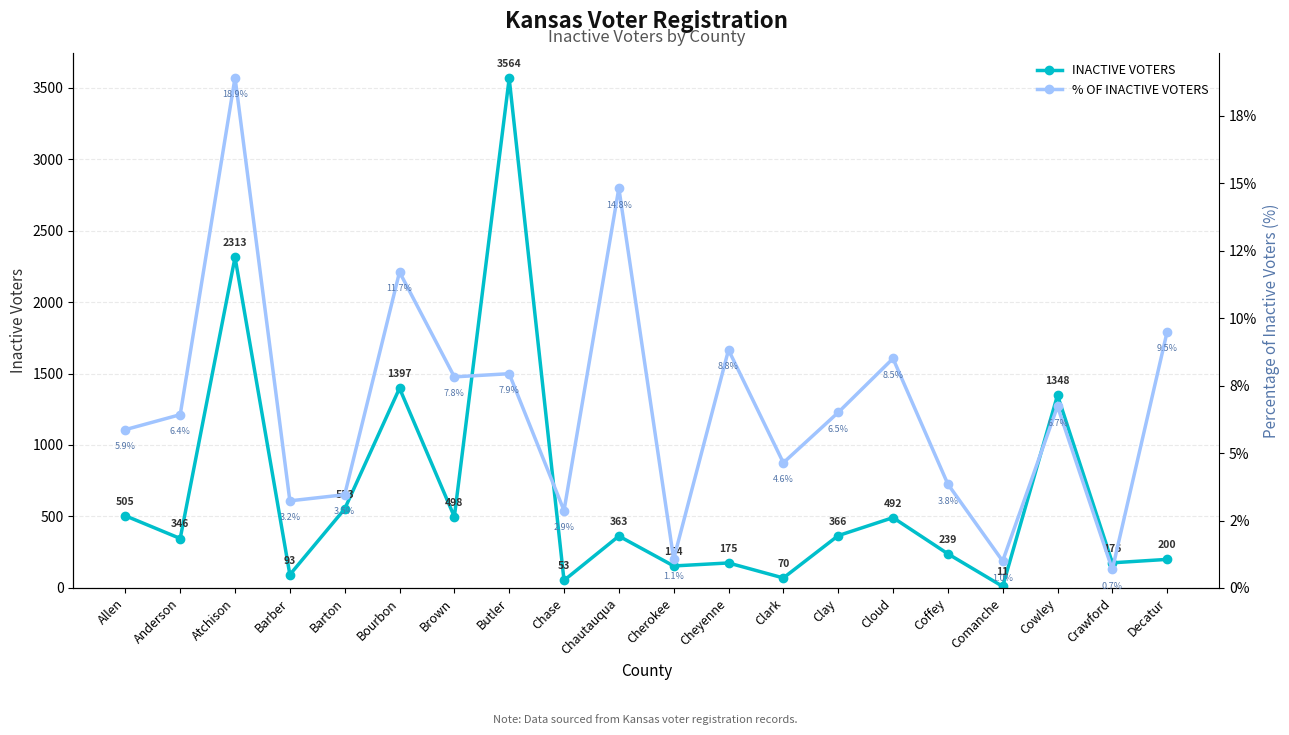

Which category has the highest value in the INACTIVE VOTERS series?

Butler